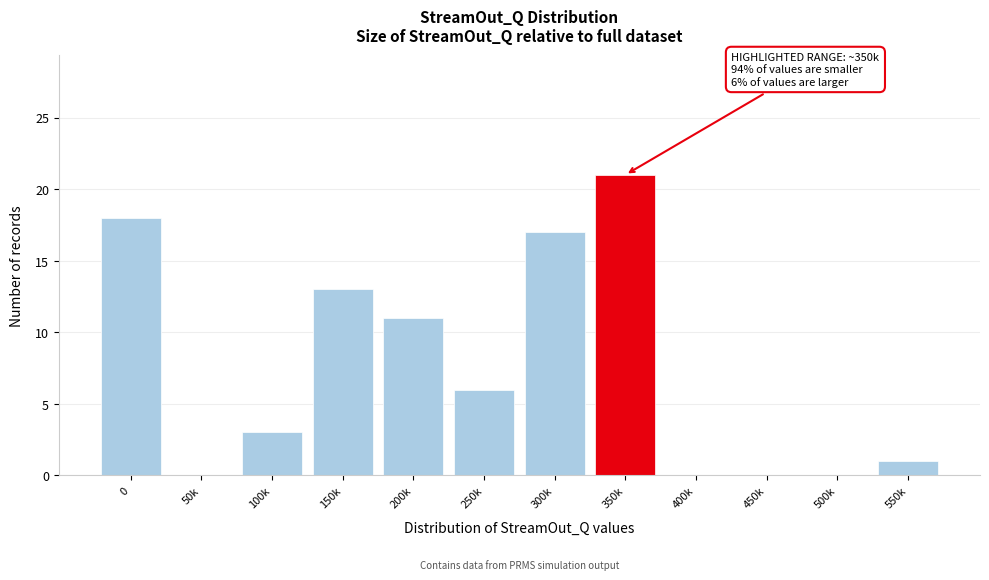

Reading left to right, list all the values displayed in this chart.

0=18	50k=0	100k=3	150k=13	200k=11	250k=6	300k=17	350k=21	400k=0	450k=0	500k=0	550k=1